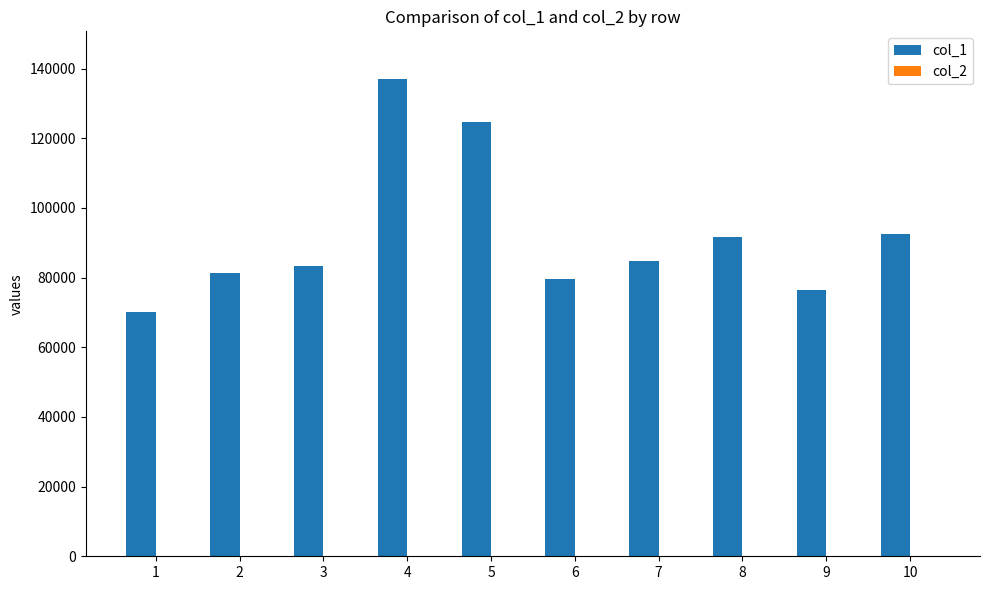

Count the number of categories in the chart.

10